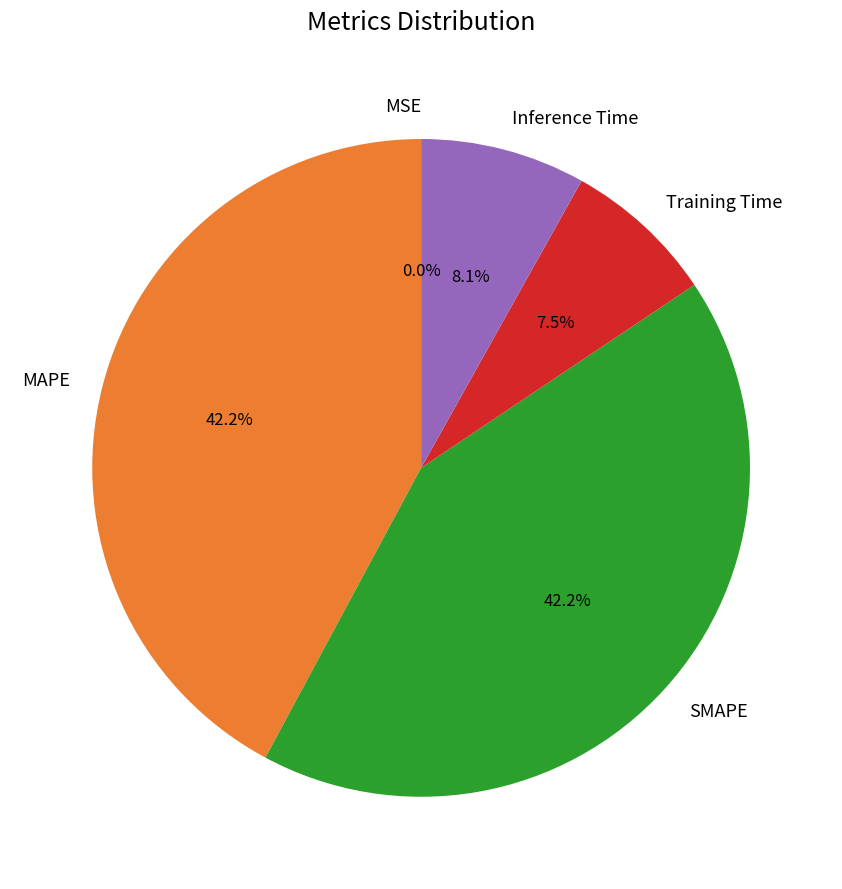

Between Training Time and SMAPE, which is larger?

SMAPE